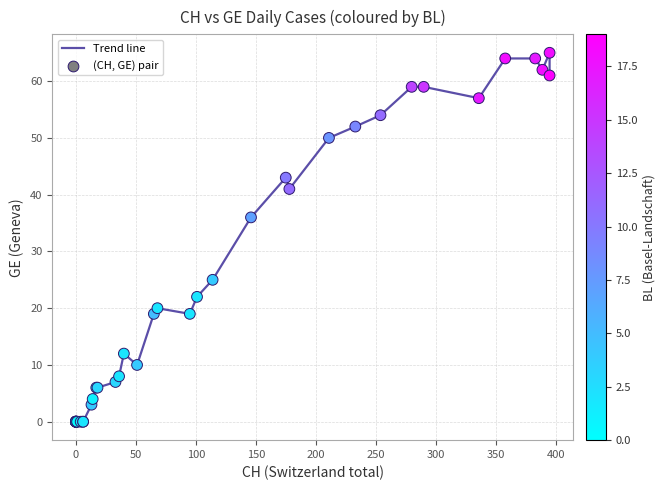

What Y value in the scatter plot is closest to 32?

36